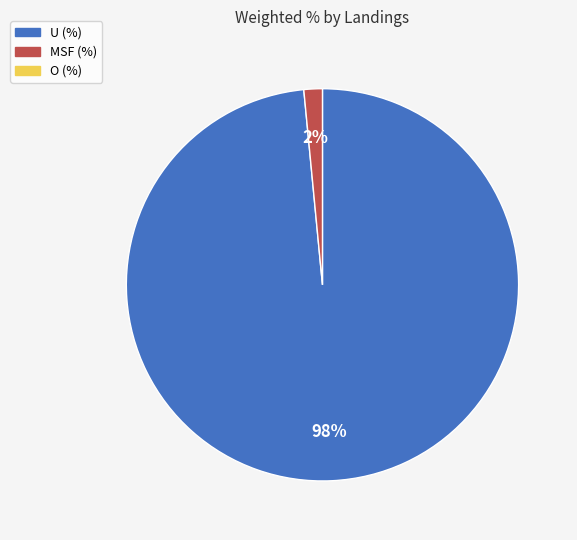

Is there a majority slice in this chart?

Yes